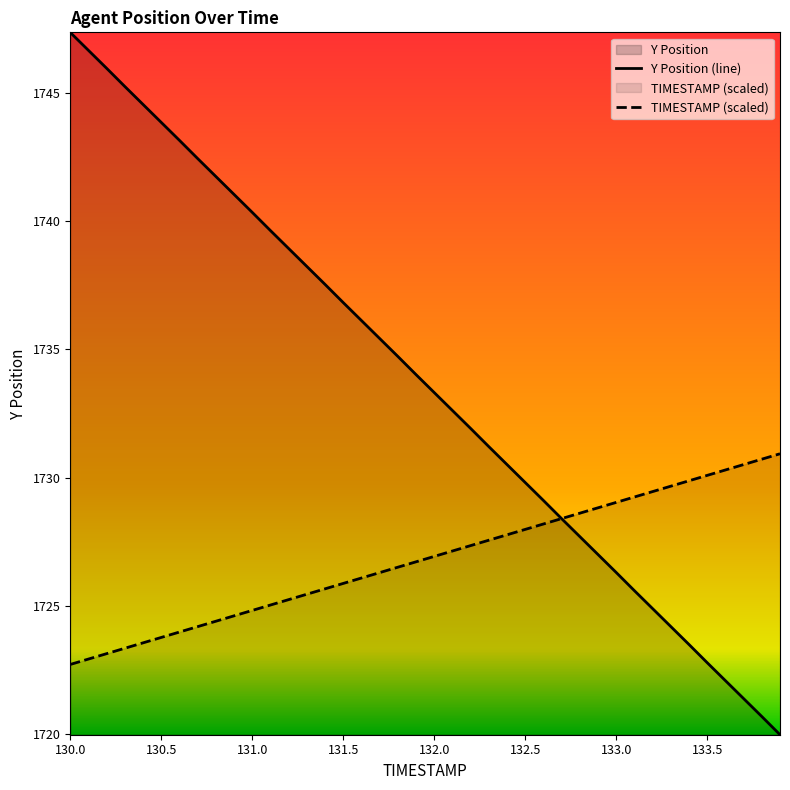

What is the difference between the maximum and second lowest values in the TIMESTAMP (scaled) series?

8.0